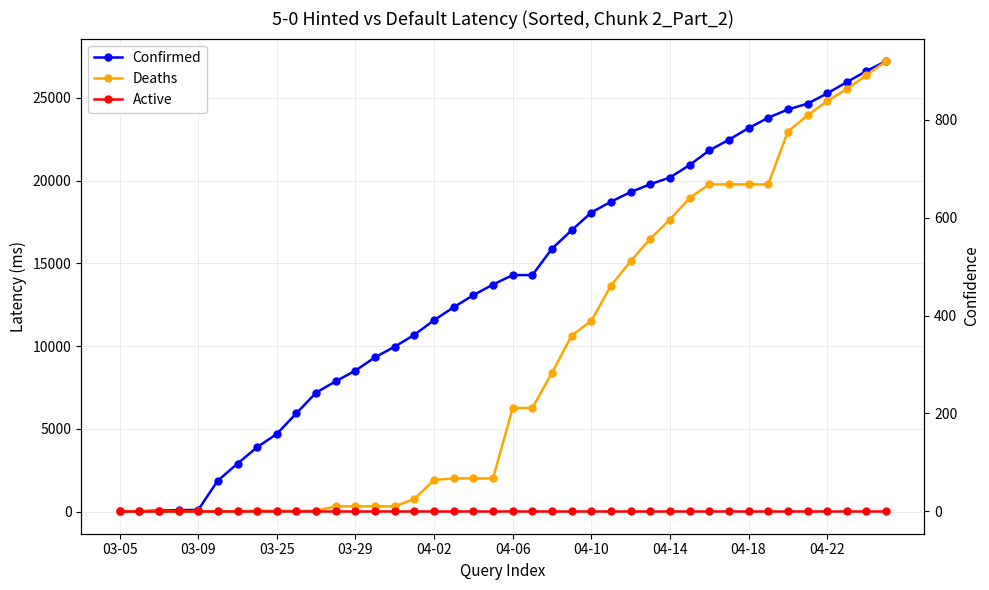

The value of Active at 04-06 is 0. True or false?

True